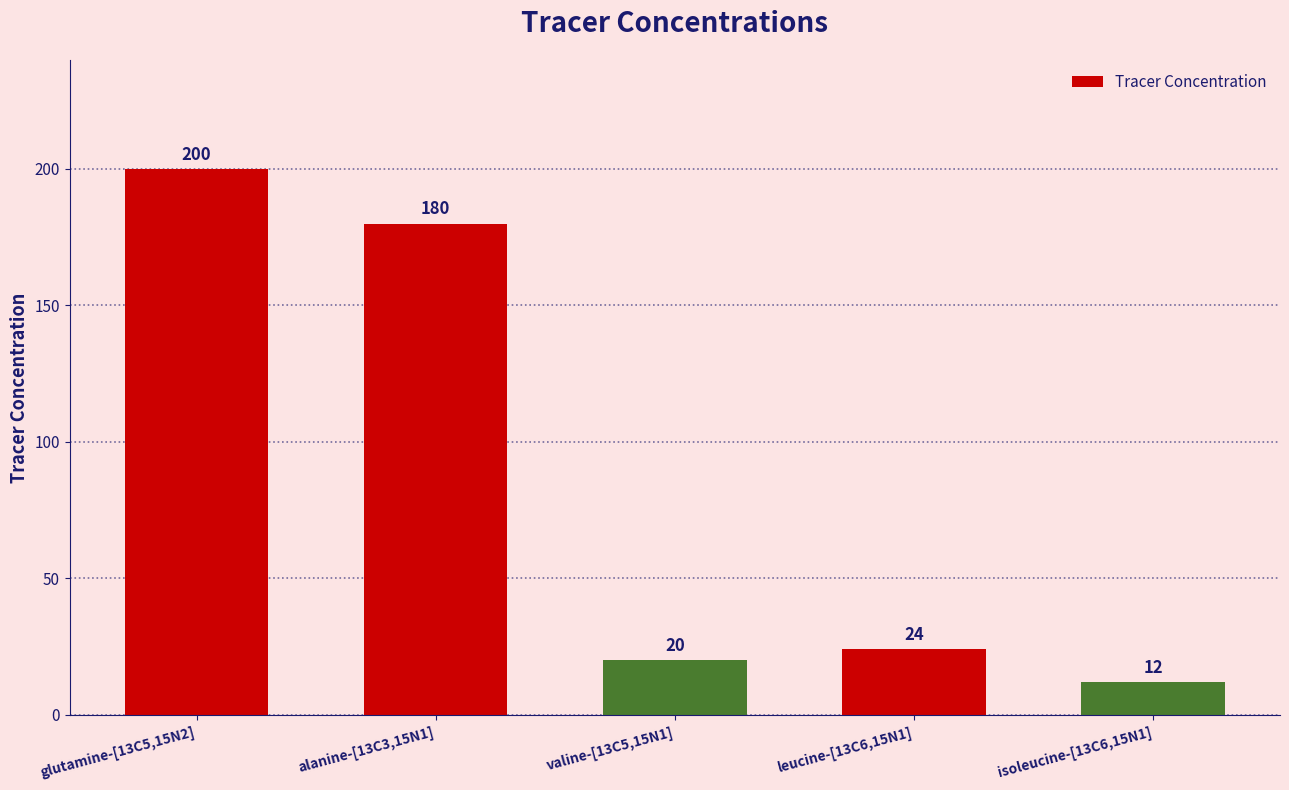

Rank the categories by value from highest to lowest.

glutamine-[13C5,15N2], alanine-[13C3,15N1], leucine-[13C6,15N1], valine-[13C5,15N1], isoleucine-[13C6,15N1]